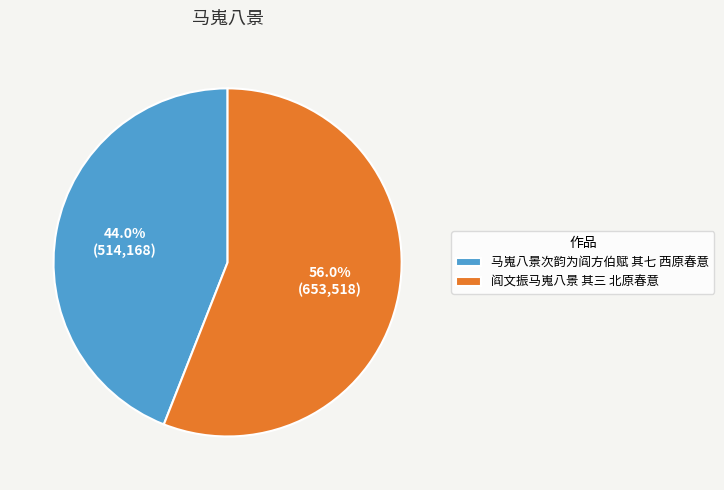

To the nearest percent, what percentage of the pie is 马嵬八景次韵为阎方伯赋 其七 西原春意?

44%